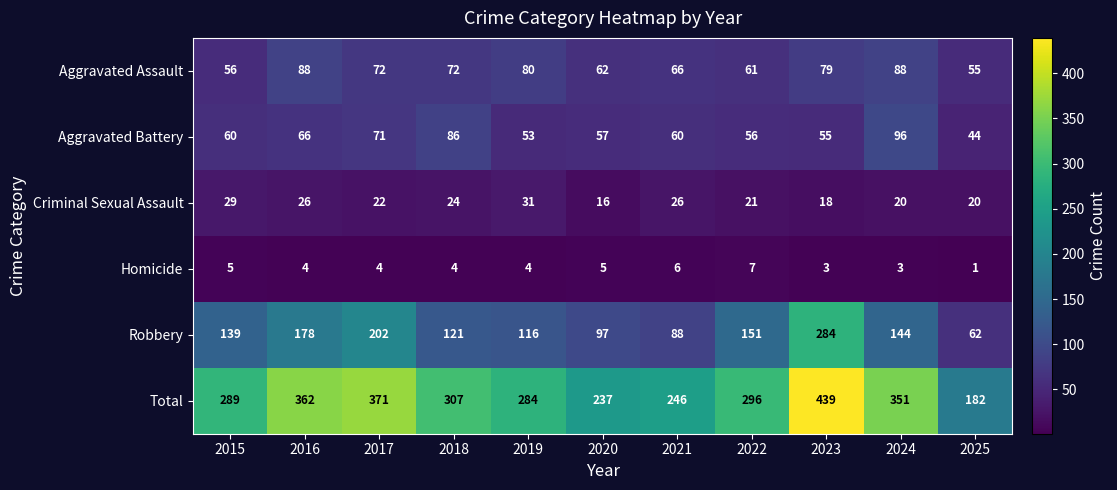

What is the total value across all series at 2017?

742